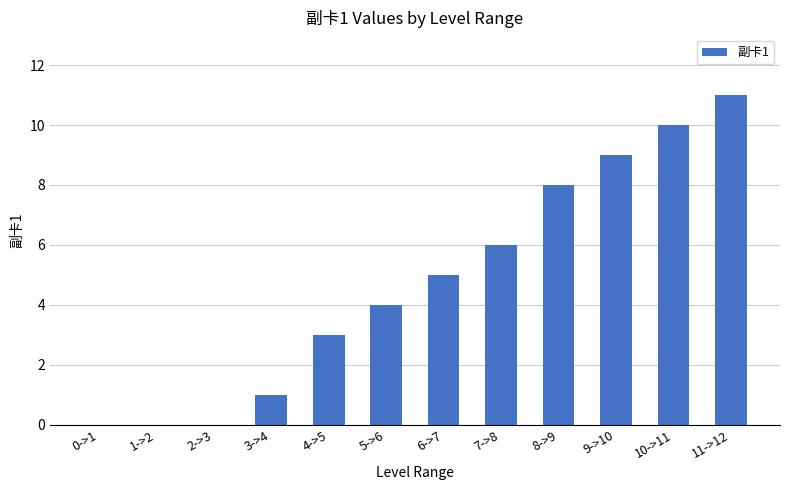

What is the change in value from 8->9 to 10->11?

+2